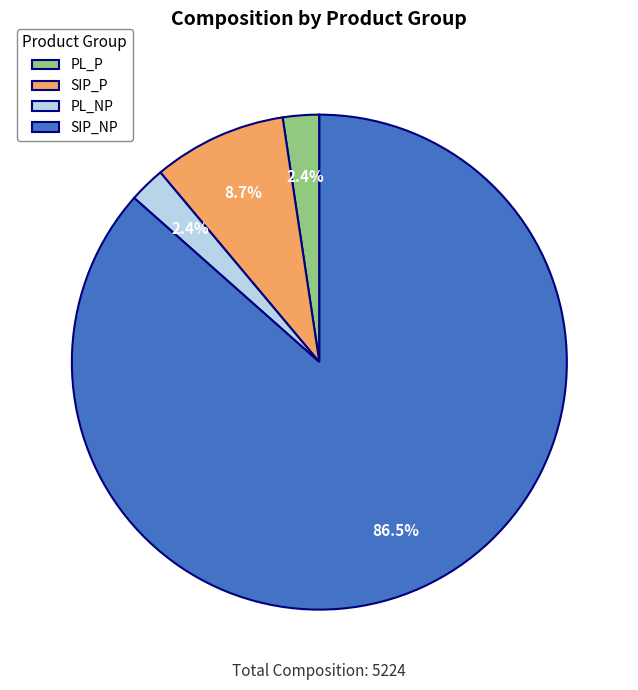

How many slices are in this pie chart?

4